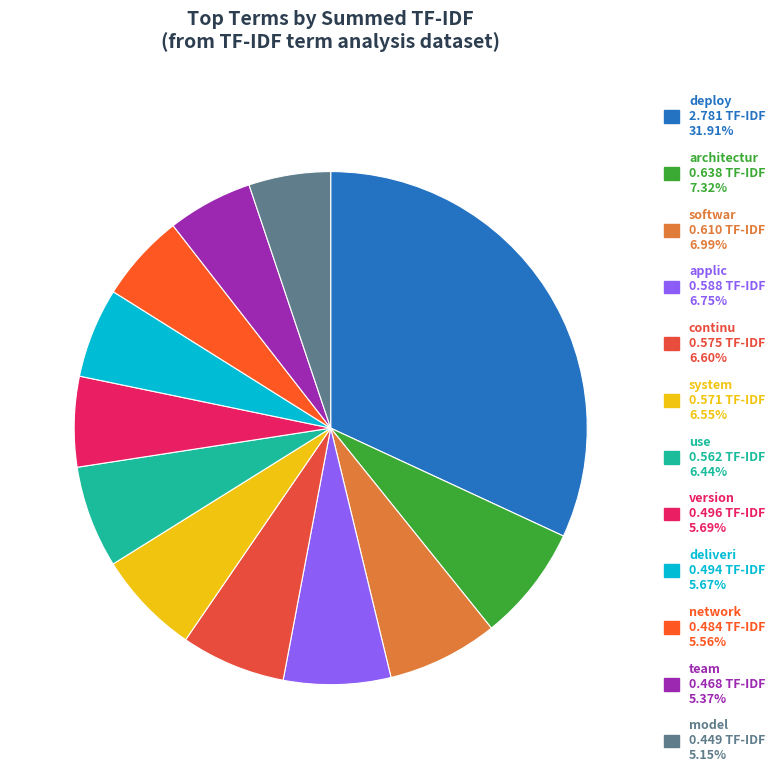

Count the number of slices in the pie.

12